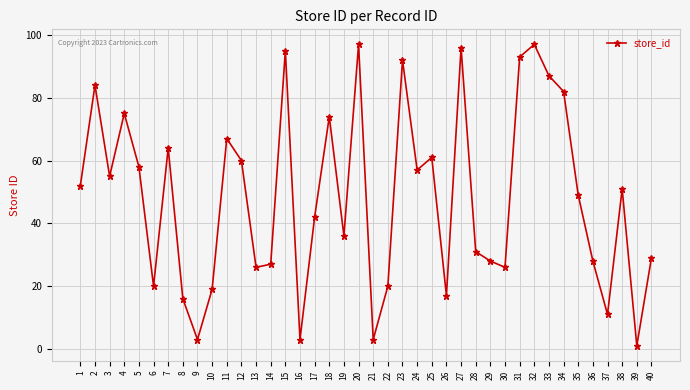

What is the value of the 40th point from the left?

29